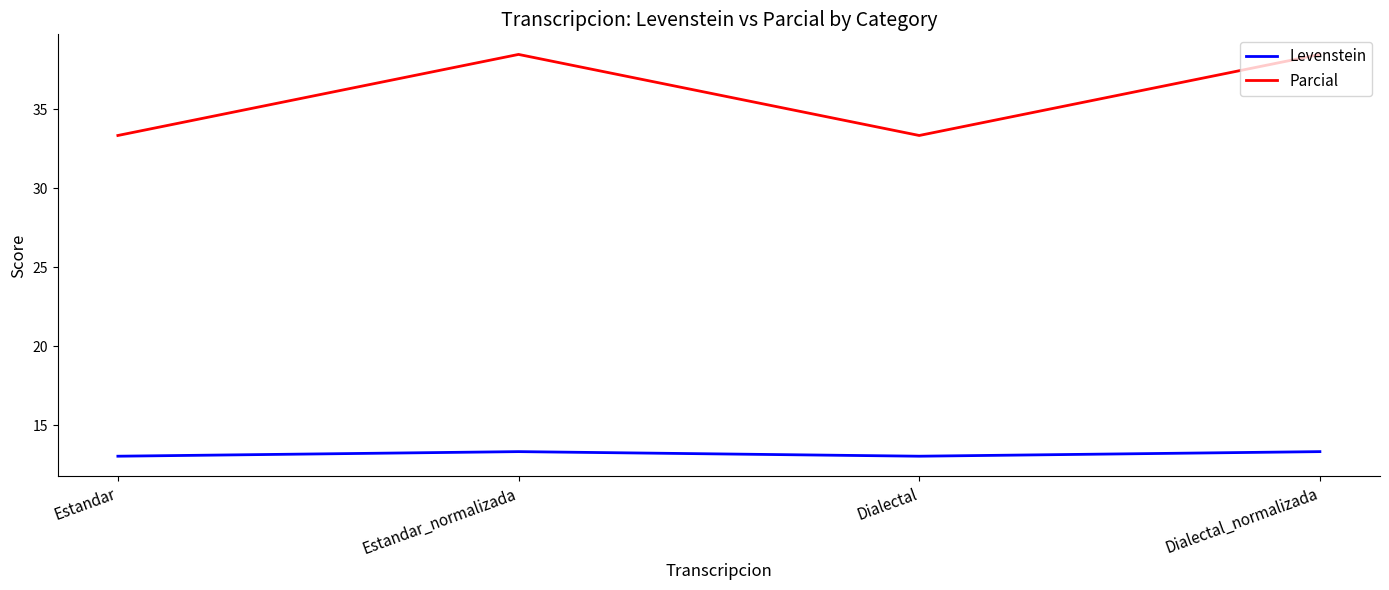

What are all the series names shown in the legend?

Levenstein, Parcial